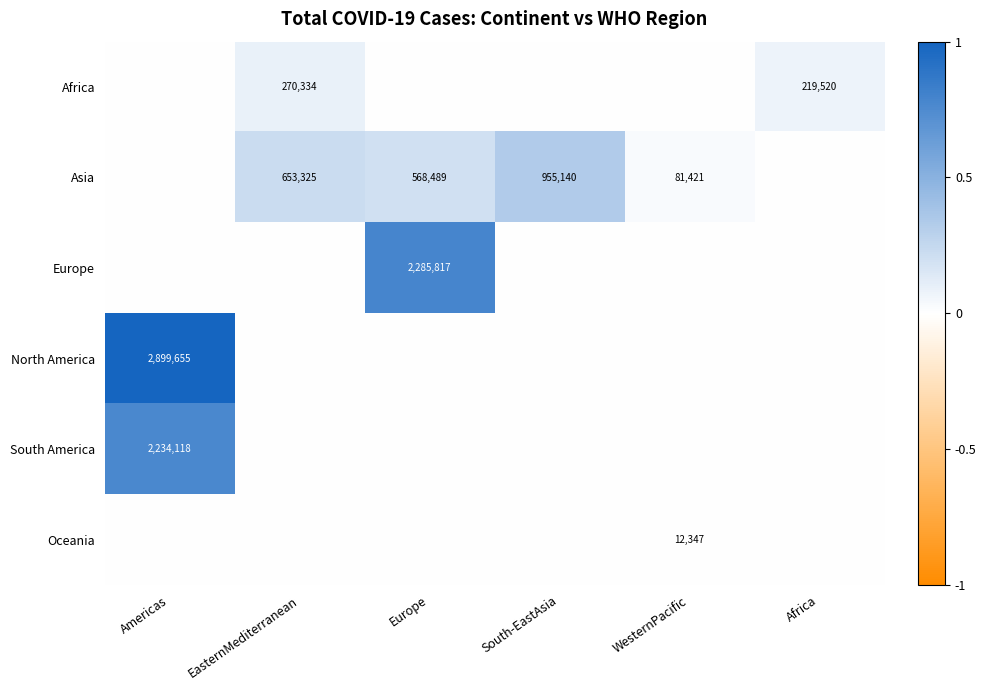

Rank the series at WesternPacific from lowest to highest value.

Africa, Europe, North America, South America, Oceania, Asia